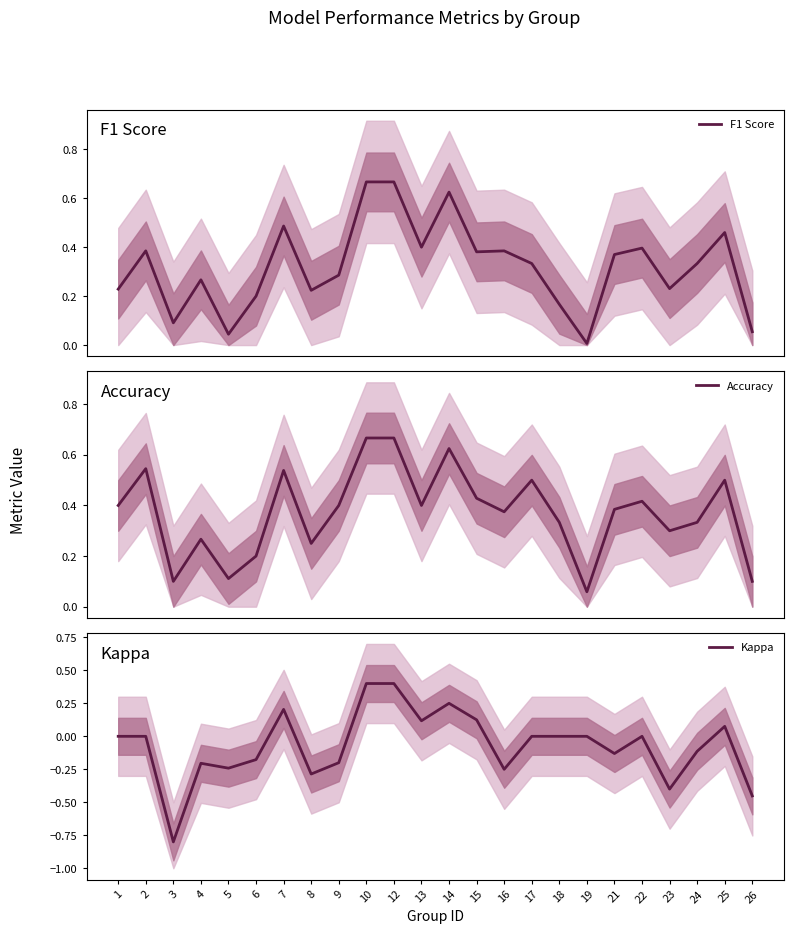

What is the value of the Accuracy point at the 6th from the left?

0.2